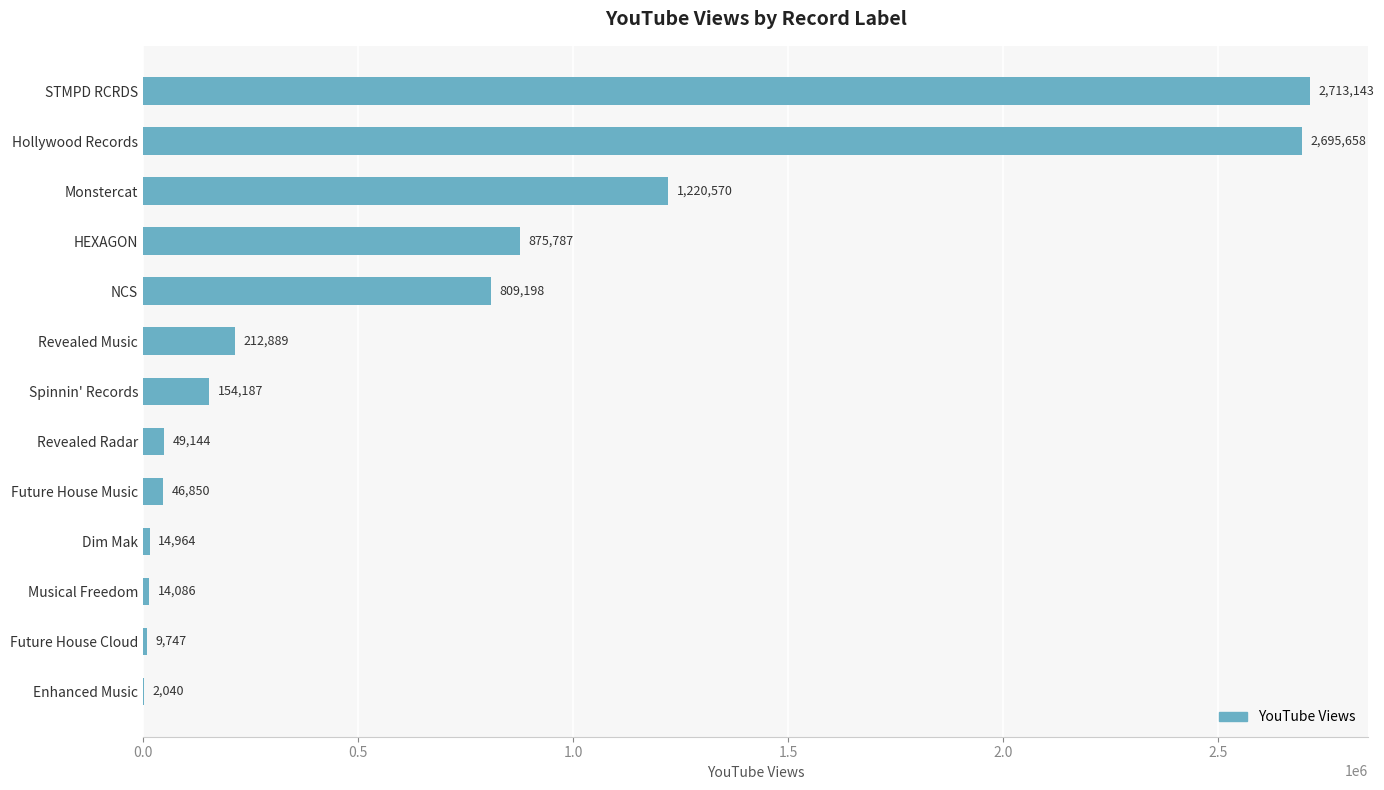

Is it true that the value at Dim Mak is 14964?

True